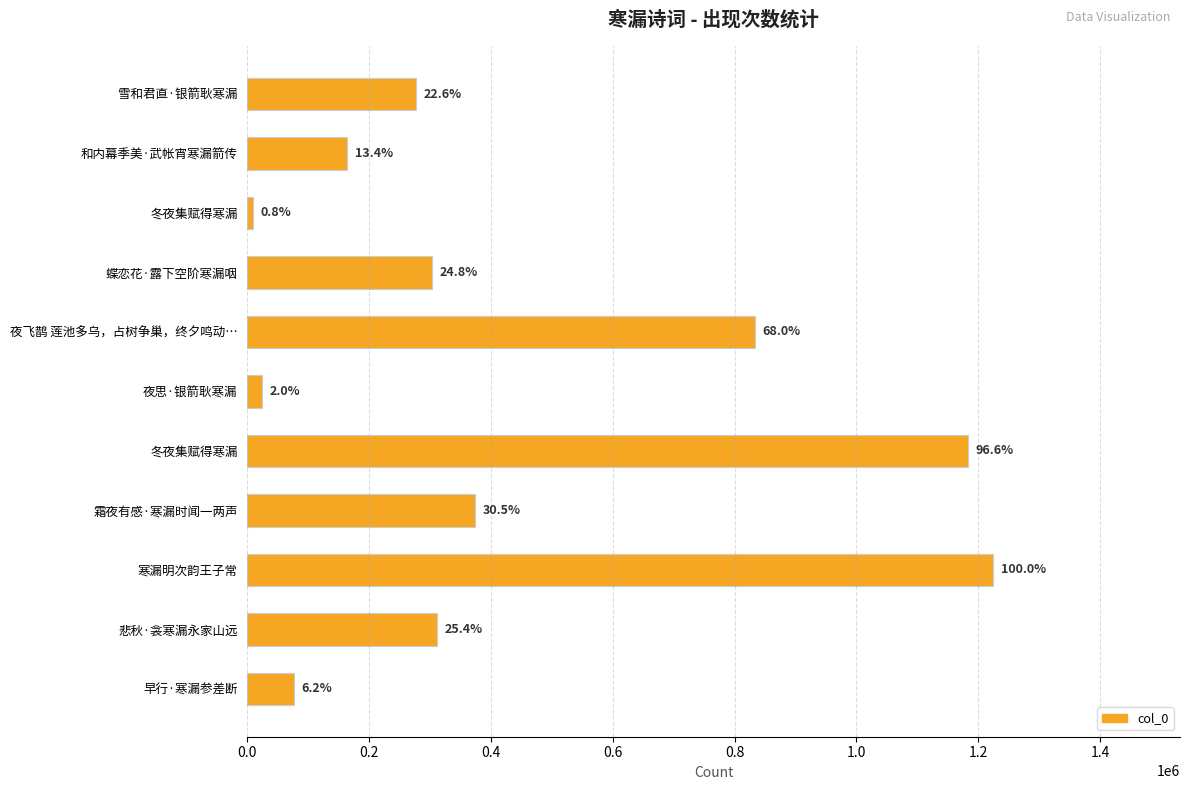

How many bars are there in total?

11